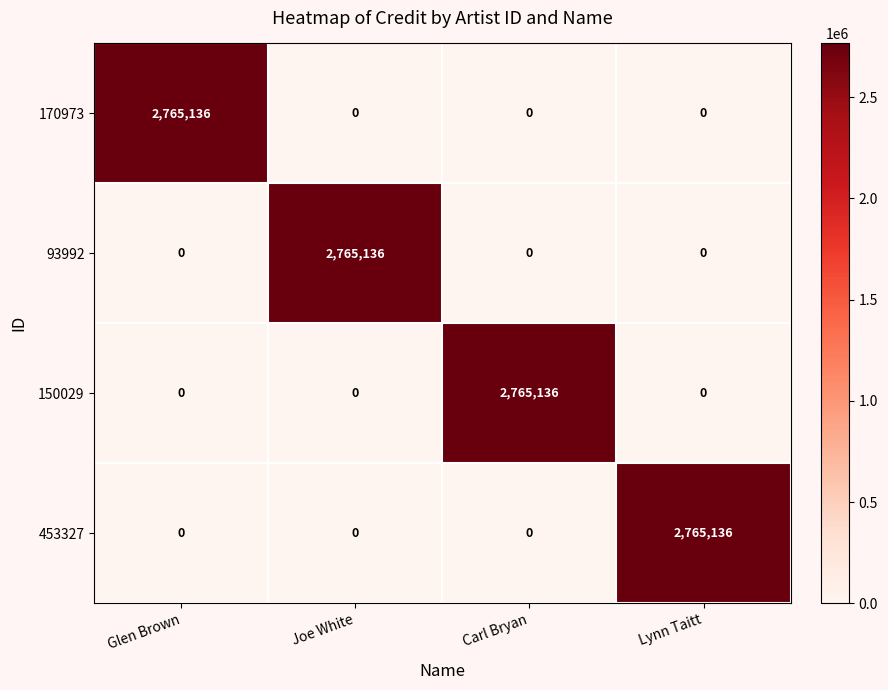

The 93992 series shows 1862235 at Carl Bryan. True or false?

False